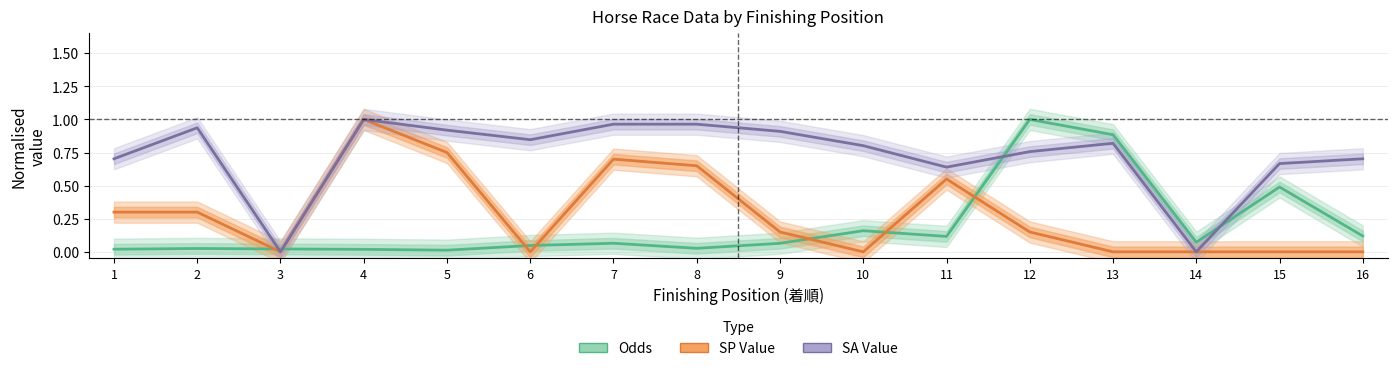

True or false: SA Value (normalized) has more than 0 interior local peaks.

True